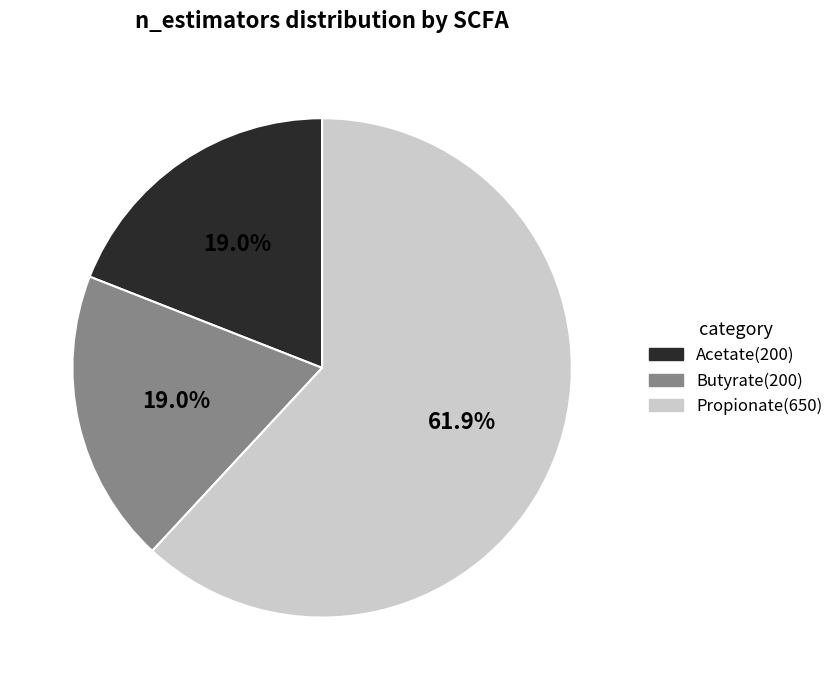

True or false: Acetate accounts for 11% of the total.

False